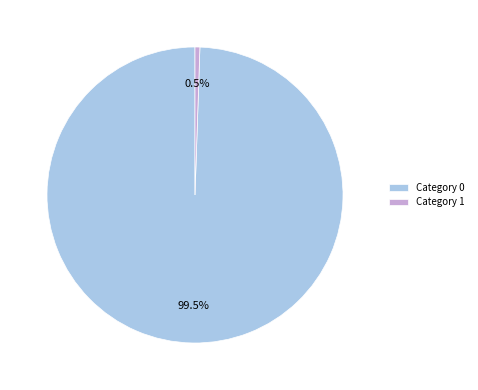

Which category has the smallest portion of the pie?

Category 1